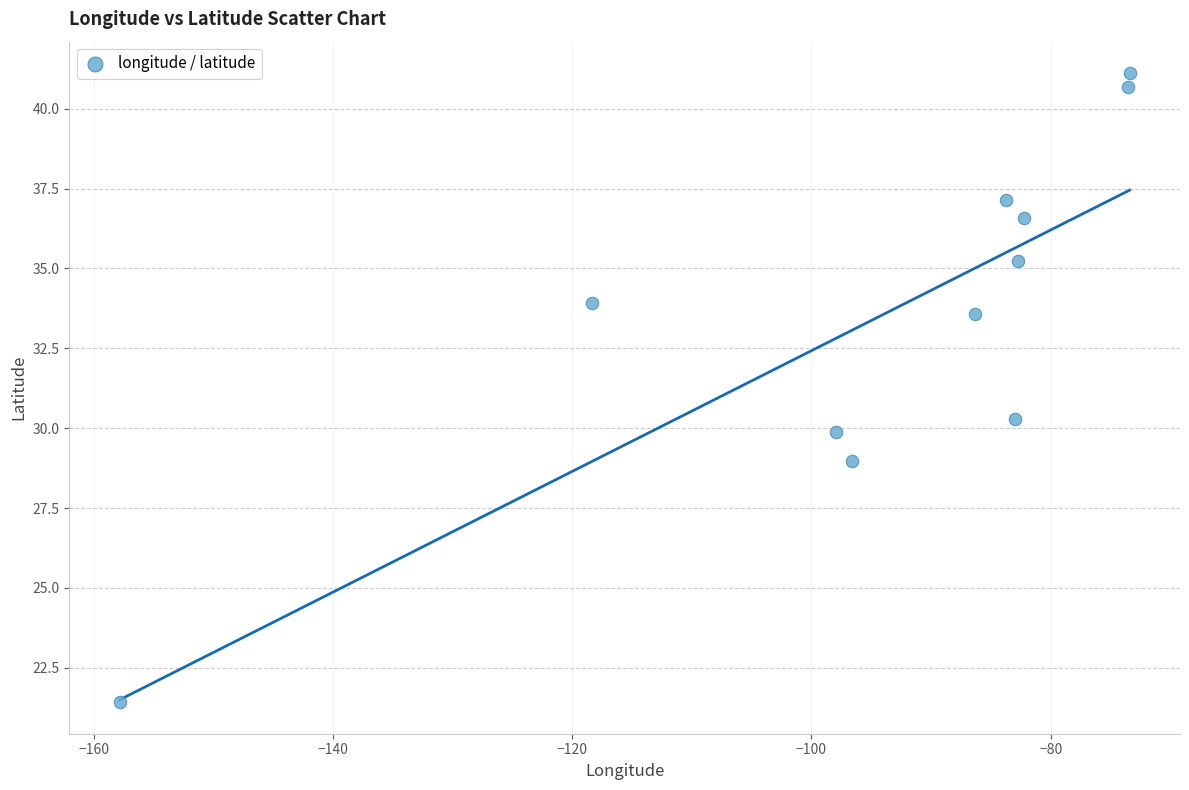

What Y value in the scatter plot is closest to 31?

30.3